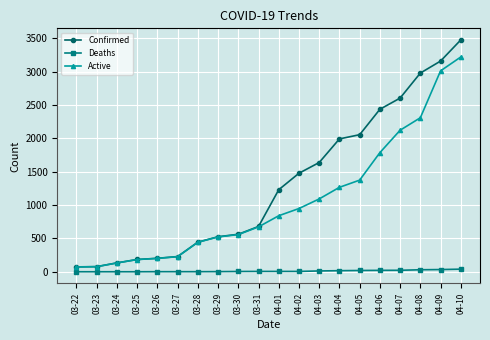

Which series has the largest total across all categories?

Confirmed